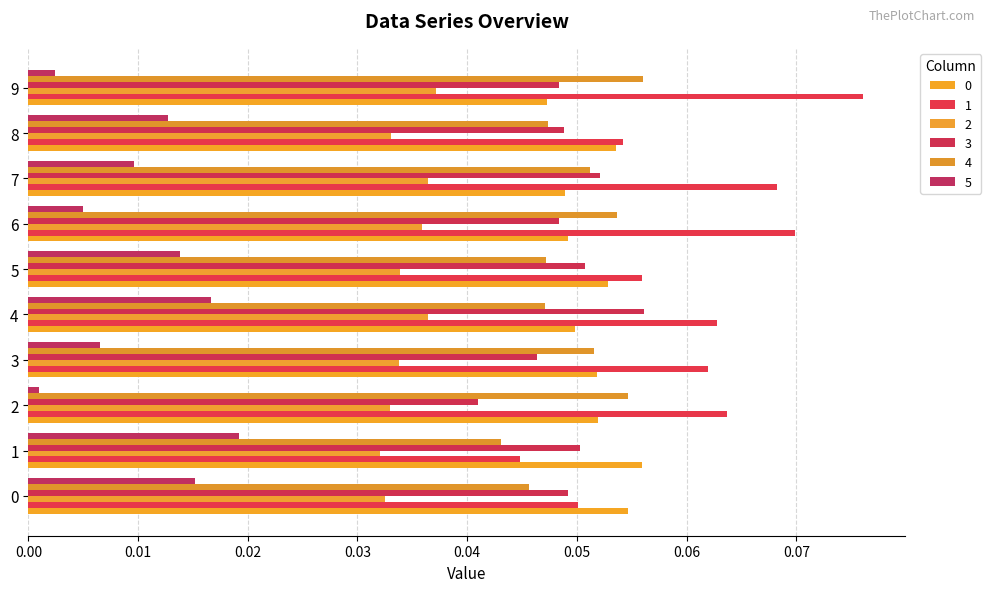

Is it true that 2 equals 0.1 at 1?

False